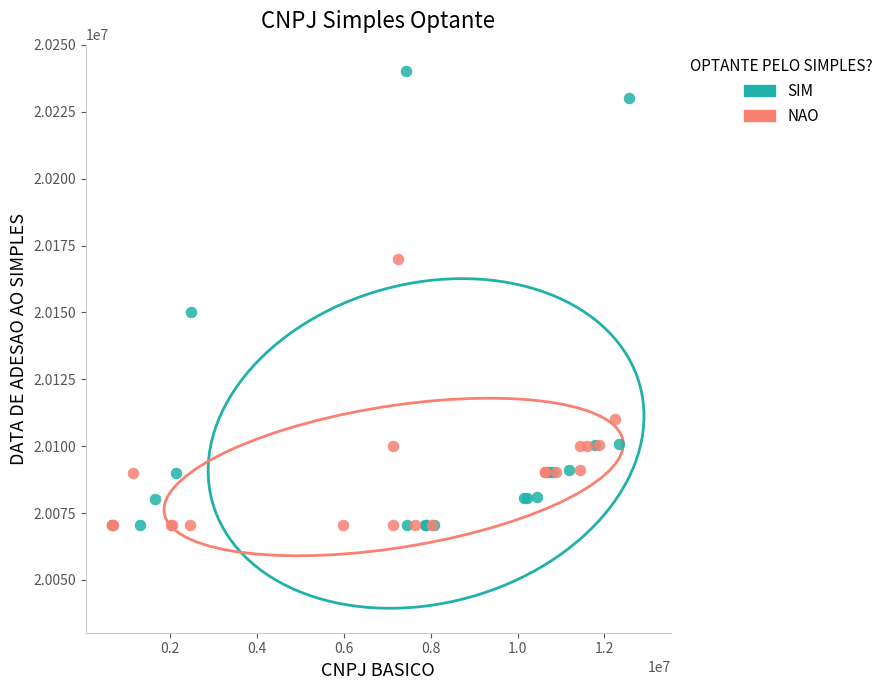

Which series has the widest spread of Y values?

SIM